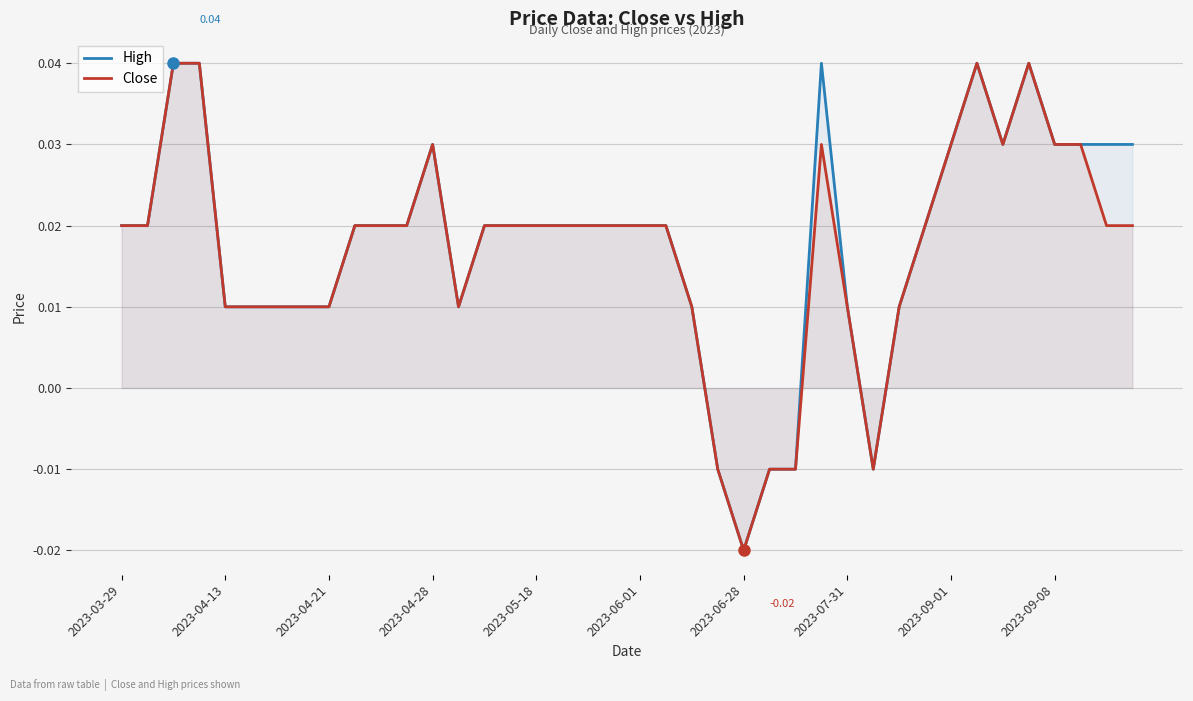

At which category does the chart reach its minimum across all series?

2023-06-28